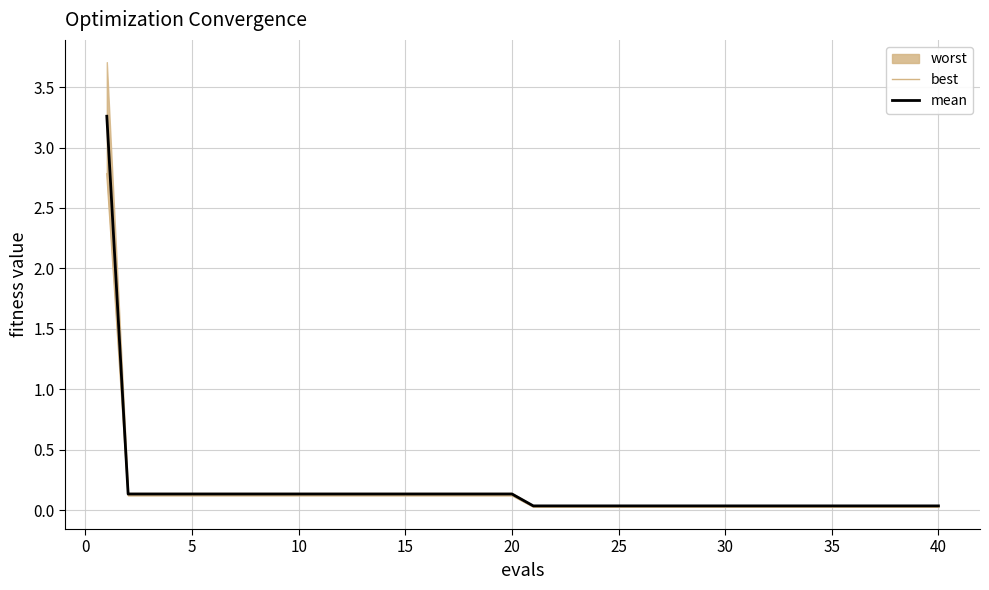

The best series shows 0.0 at 45. True or false?

False